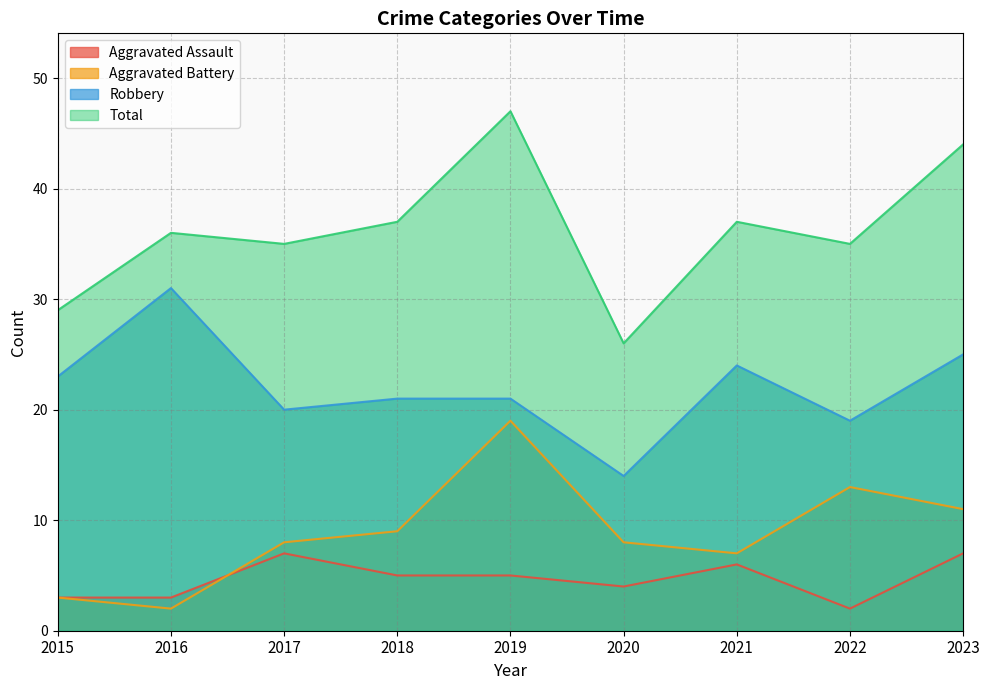

In Robbery, how many points are higher than both neighbors (excluding endpoints)?

2